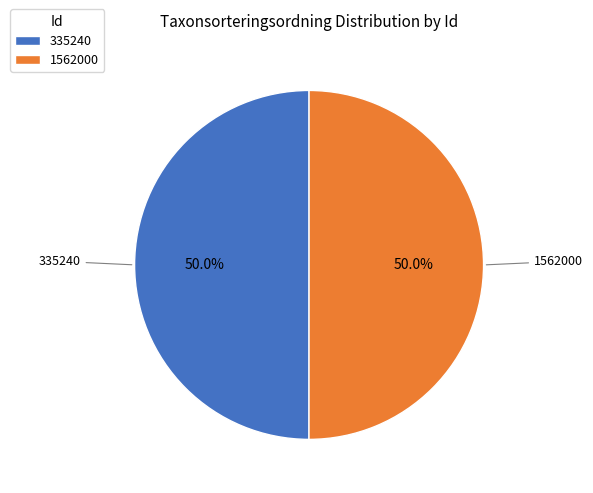

Approximately how many times larger is the value at 335240 compared to 1562000?

1.0